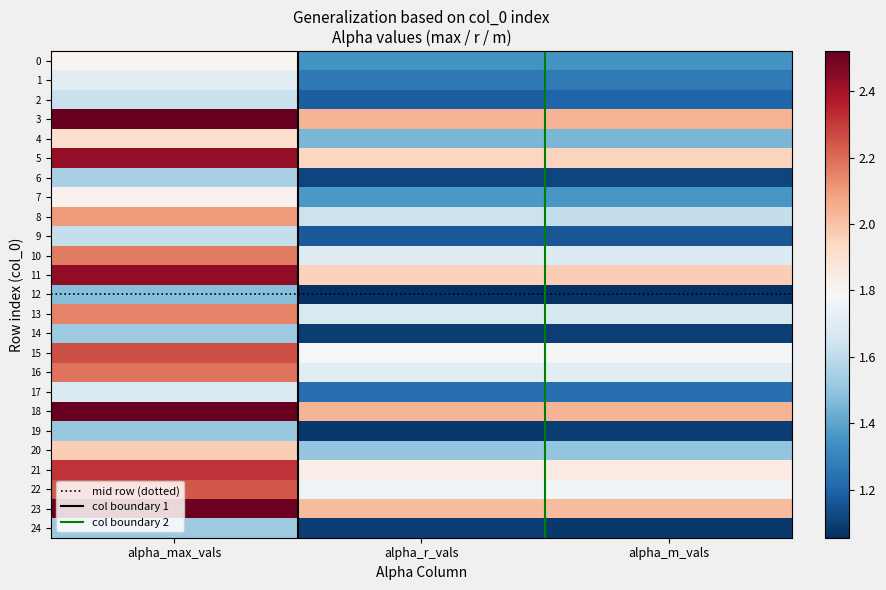

What is the sum of the 3 values at alpha_m_vals and alpha_r_vals?

4.1